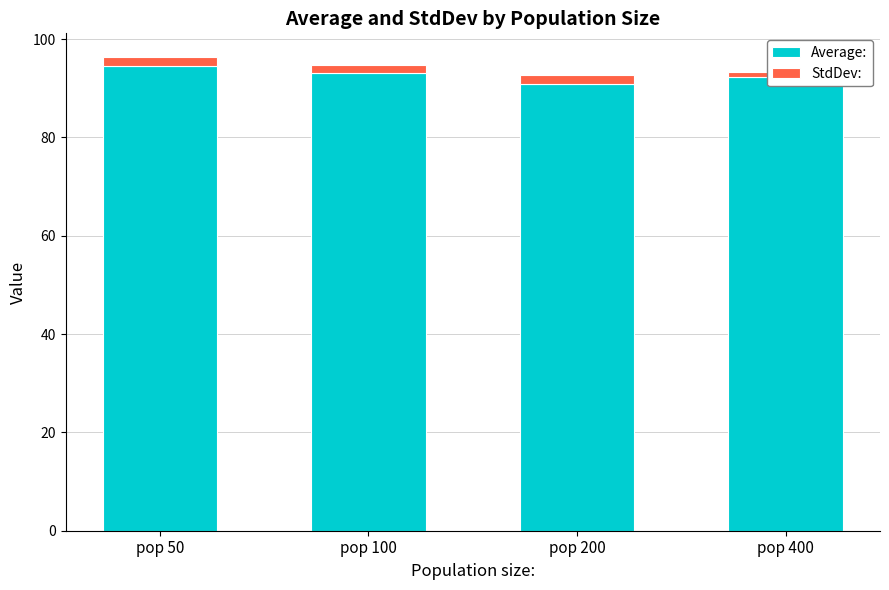

Reading left to right, extract all data points from this chart.

Average:: 94.5	93.2	91.0	92.3
StdDev:: 1.9	1.6	1.7	1.1